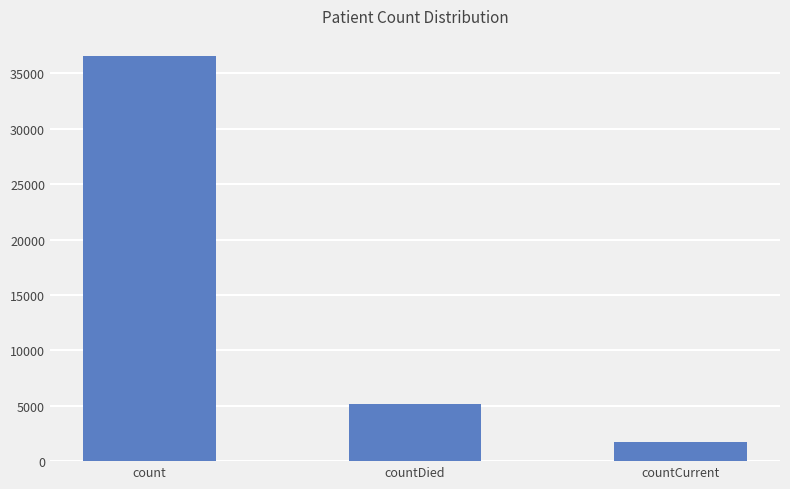

Rank the categories by value from highest to lowest.

count, countDied, countCurrent